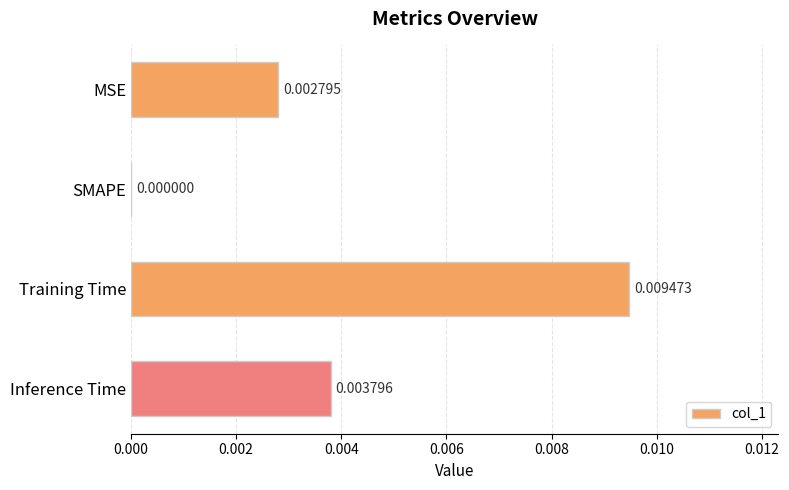

Between Training Time and MSE, which is larger?

Training Time